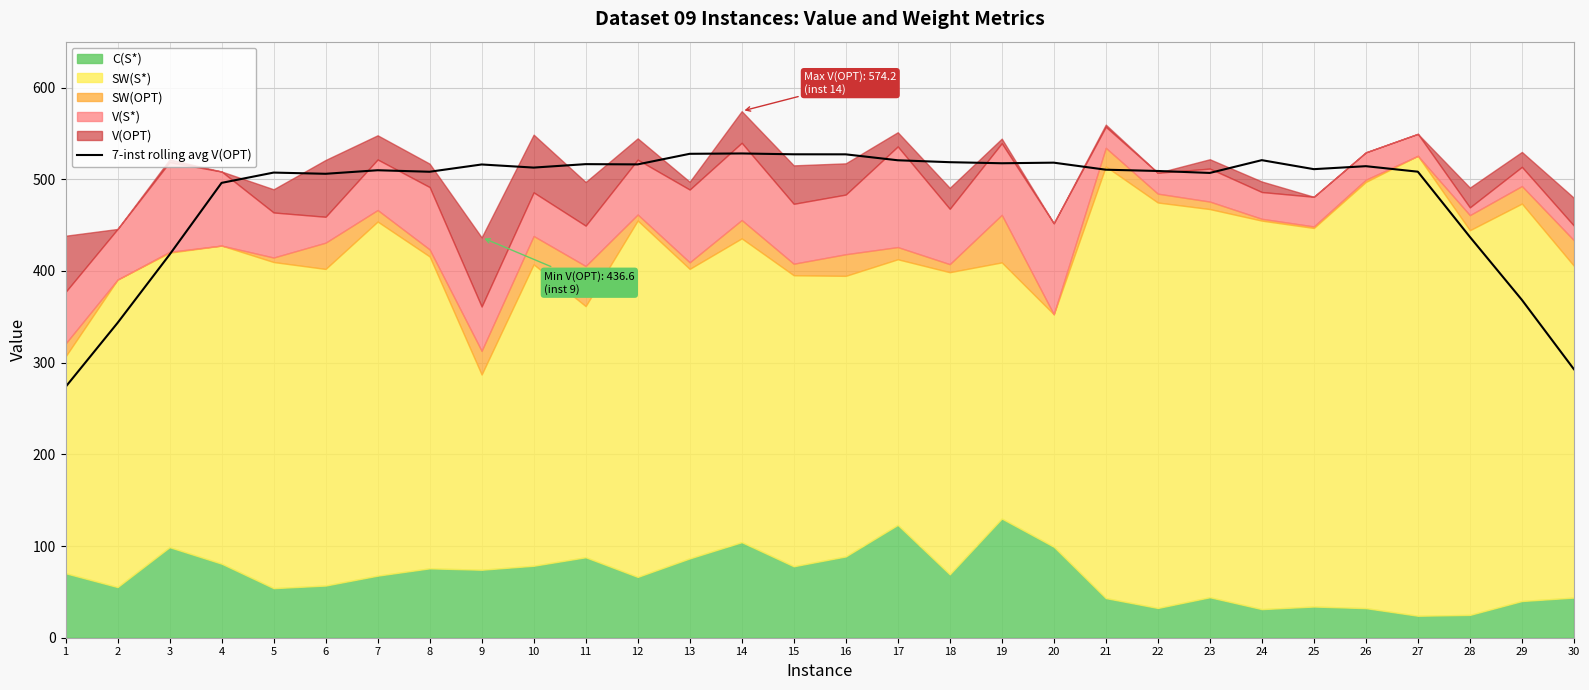

Does the chart display data point markers on the line(s)?

No